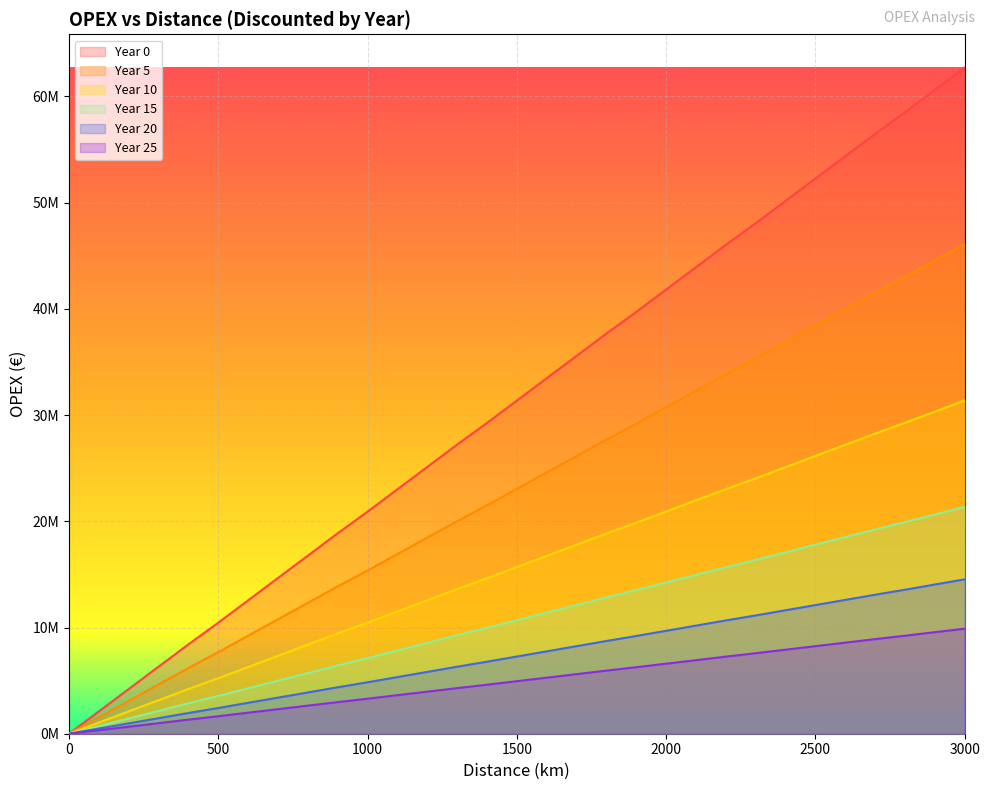

Reading right to left, extract all data points from this chart.

Year 0: 3000=62711111.1	2900=60607407.4	2800=58503703.7	2700=56466666.7	2600=54362963.0	2500=52259259.3	2400=50155555.6	2300=48051851.9	2200=46014814.8	2100=43911111.1	2000=41807407.4	1900=39703703.7	1800=37666666.7	1700=35562963.0	1600=33459259.3	1500=31355555.6	1400=29251851.9	1300=27214814.8	1200=25111111.1	1100=23007407.4	1000=20903703.7	900=18866666.7	800=16762963.0	700=14659259.3	600=12555555.6	500=10451851.8	400=8414814.8	300=6311111.1	200=4207407.4	100=2103703.7	0=0.0
Year 5: 3000=21350690.2	2900=20634461.0	2800=19918231.9	2700=19224700.1	2600=18508471.0	2500=17792241.8	2400=17076012.7	2300=16359783.5	2200=15666251.8	2100=14950022.6	2000=14233793.5	1900=13517564.3	1800=12824032.6	1700=12107803.4	1600=11391574.2	1500=10675345.1	1400=9959115.9	1300=9265584.2	1200=8549355.0	1100=7833125.9	1000=7116896.7	900=6423365.0	800=5707135.8	700=4990906.7	600=4274677.5	500=3558448.4	400=2864916.6	300=2148687.5	200=1432458.3	100=716229.2	0=0.0
Year 10: 3000=46094538.8	2900=44548253.8	2800=43001968.7	2700=41504685.7	2600=39958400.7	2500=38412115.6	2400=36865830.6	2300=35319545.6	2200=33822262.6	2100=32275977.5	2000=30729692.5	1900=29183407.5	1800=27686124.5	1700=26139839.4	1600=24593554.4	1500=23047269.4	1400=21500984.4	1300=20003701.3	1200=18457416.3	1100=16911131.3	1000=15364846.3	900=13867563.2	800=12321278.2	700=10774993.2	600=9228708.2	500=7682423.1	400=6185140.1	300=4638855.1	200=3092570.0	100=1546285.0	0=0.0
Year 15: 3000=31371168.6	2900=30318793.0	2800=29266417.4	2700=28247391.7	2600=27195016.1	2500=26142640.5	2400=25090264.9	2300=24037889.3	2200=23018863.6	2100=21966488.0	2000=20914112.4	1900=19861736.8	1800=18842711.1	1700=17790335.5	1600=16737959.9	1500=15685584.3	1400=14633208.7	1300=13614183.0	1200=12561807.4	1100=11509431.8	1000=10457056.2	900=9438030.5	800=8385654.9	700=7333279.3	600=6280903.7	500=5228528.1	400=4209502.4	300=3157126.8	200=2104751.2	100=1052375.6	0=0.0
Year 20: 3000=14530921.0	2900=14043467.5	2800=13556013.9	2700=13084007.9	2600=12596554.3	2500=12109100.8	2400=11621647.3	2300=11134193.8	2200=10662187.7	2100=10174734.2	2000=9687280.7	1900=9199827.1	1800=8727821.1	1700=8240367.5	1600=7752914.0	1500=7265460.5	1400=6778007.0	1300=6306000.9	1200=5818547.4	1100=5331093.9	1000=4843640.3	900=4371634.3	800=3884180.8	700=3396727.2	600=2909273.7	500=2421820.2	400=1949814.1	300=1462360.6	200=974907.1	100=487453.5	0=0.0
Year 25: 3000=9889500.7	2900=9557748.0	2800=9225995.3	2700=8904755.9	2600=8573003.2	2500=8241250.5	2400=7909497.9	2300=7577745.2	2200=7256505.8	2100=6924753.1	2000=6593000.4	1900=6261247.8	1800=5940008.4	1700=5608255.7	1600=5276503.0	1500=4944750.3	1400=4612997.7	1300=4291758.3	1200=3960005.6	1100=3628252.9	1000=3296500.2	900=2975260.8	800=2643508.1	700=2311755.5	600=1980002.8	500=1648250.1	400=1327010.7	300=995258.0	200=663505.4	100=331752.7	0=0.0